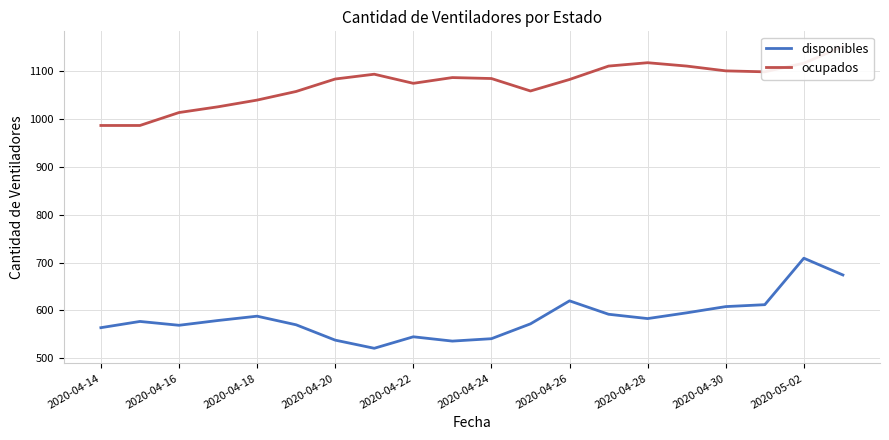

True or false: ocupados and disponibles cross at least once.

False